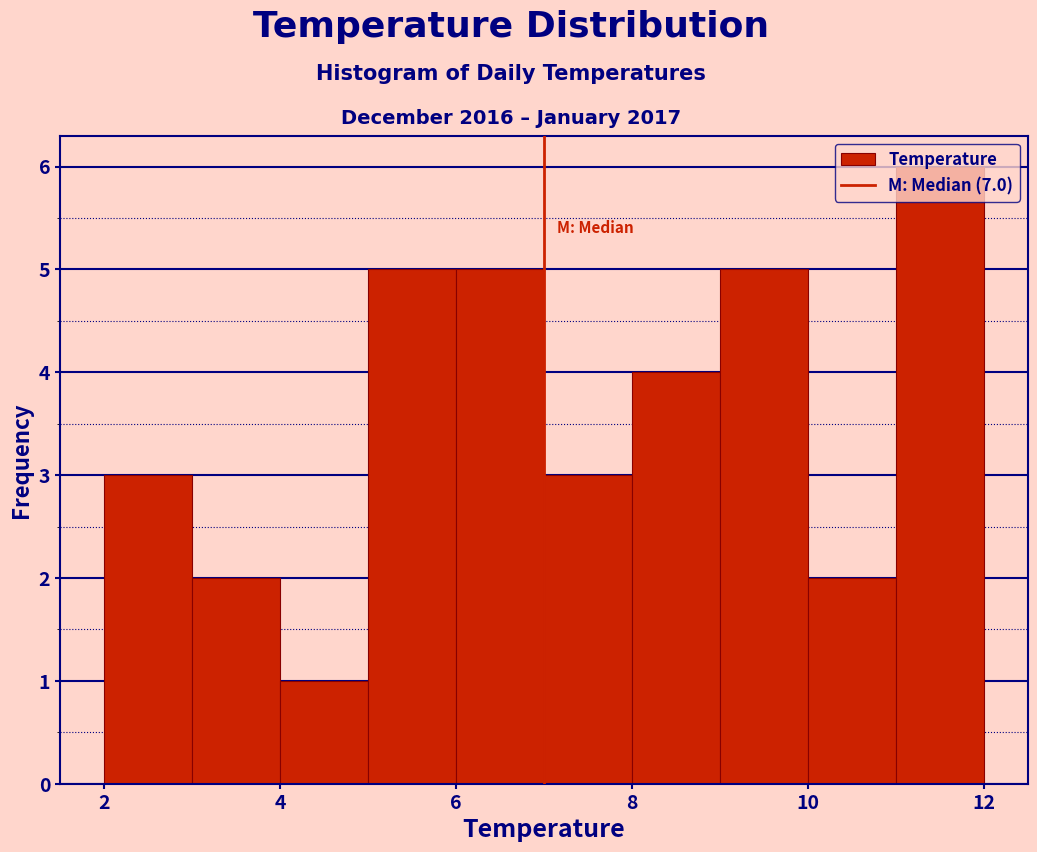

Reading left to right, list every bar in this chart as the range it spans on the x-axis followed by its height. The values are not printed on the chart, so give them approximately, as read against the axis.

2 to 3: 3
3 to 4: 2
4 to 5: 1
5 to 6: 5
6 to 7: 5
7 to 8: 3
8 to 9: 4
9 to 10: 5
10 to 11: 2
11 to 12: 6